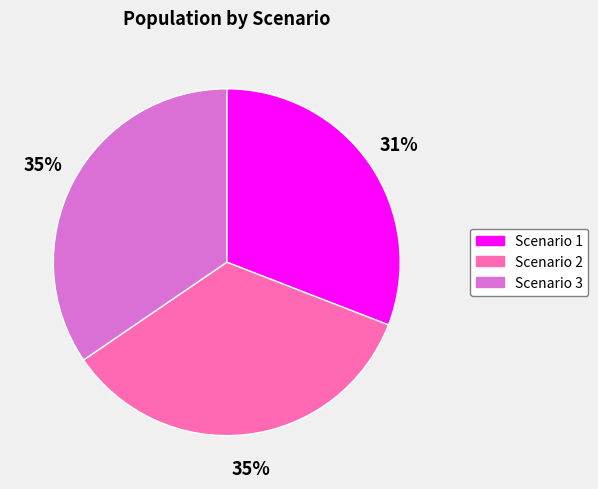

To the nearest percent, what is the average slice percentage?

33%